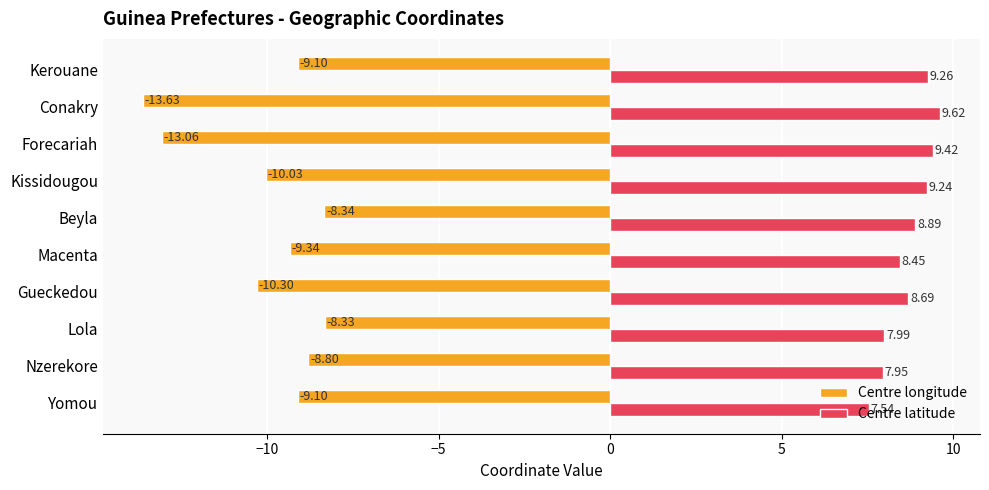

List the series in order of their peak value, lowest first.

Centre longitude, Centre latitude